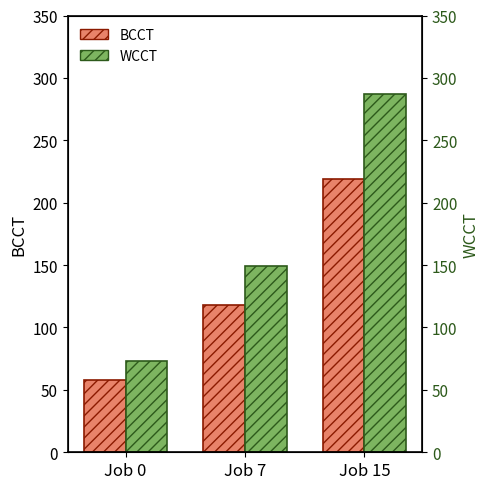

What is the average value of the WCCT series?

170